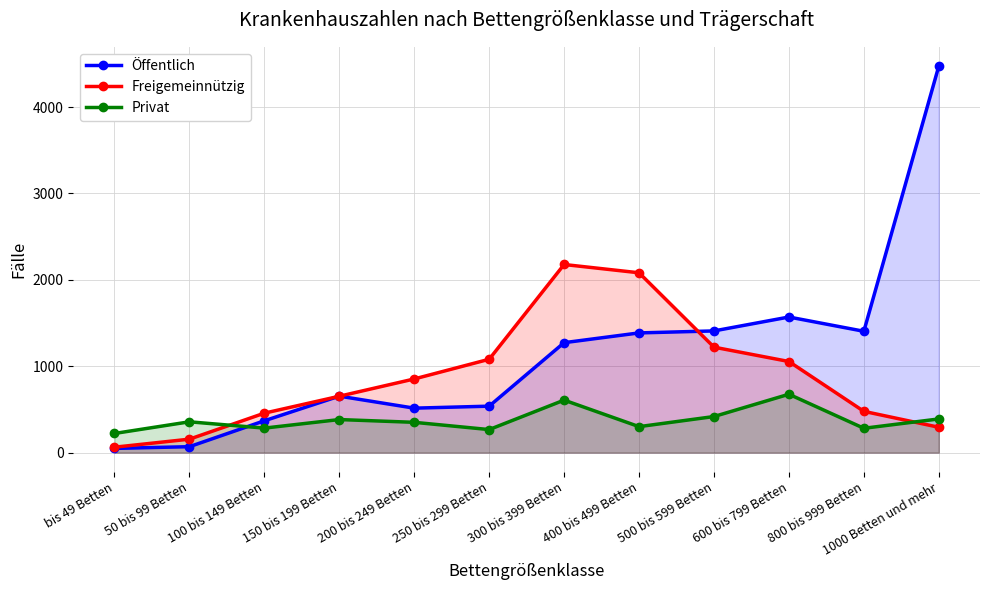

How many lines are shown in the chart?

3